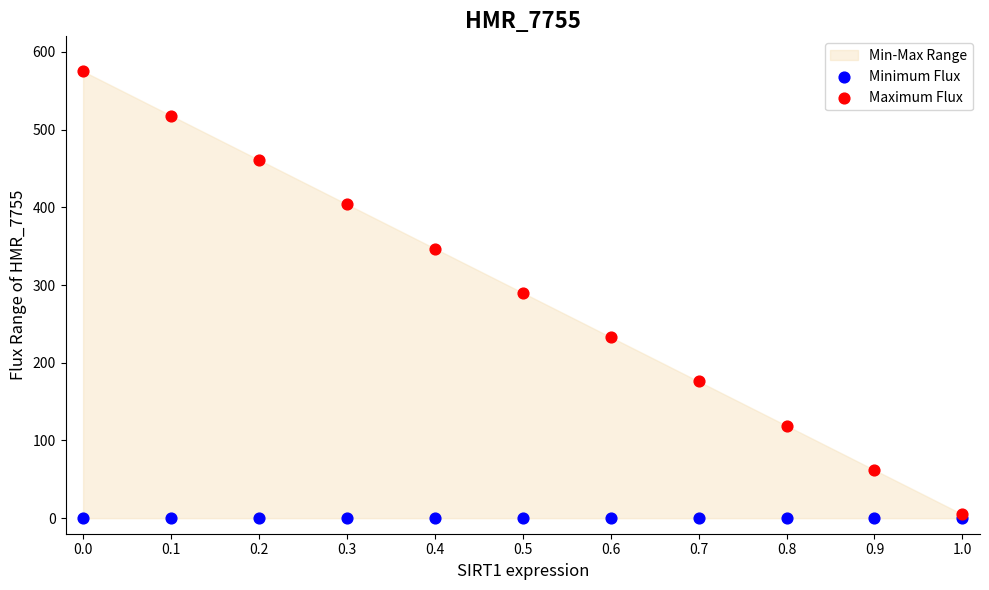

Which series reaches the maximum Y coordinate?

Maximum Flux